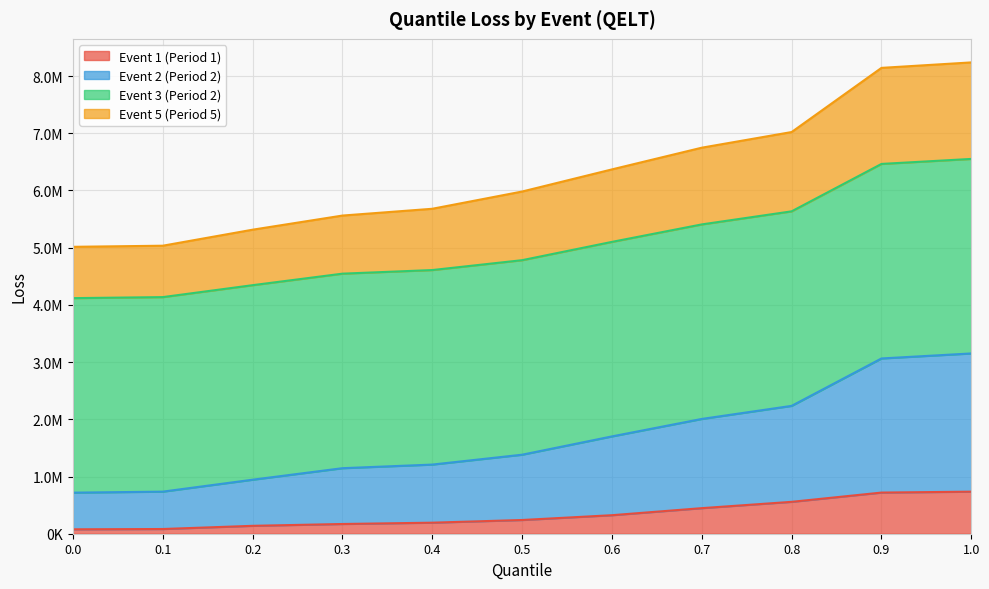

What is the difference between the maximum and minimum values in the Event2_Loss series?

2433225.9